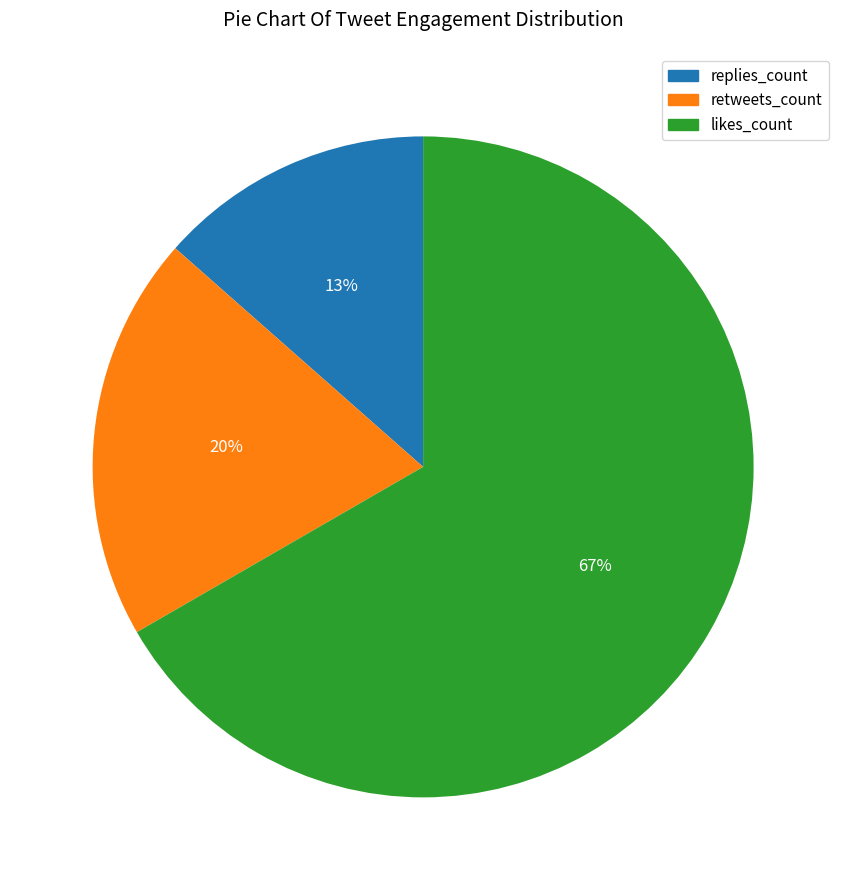

To the nearest percent, what portion does retweets_count represent?

20%